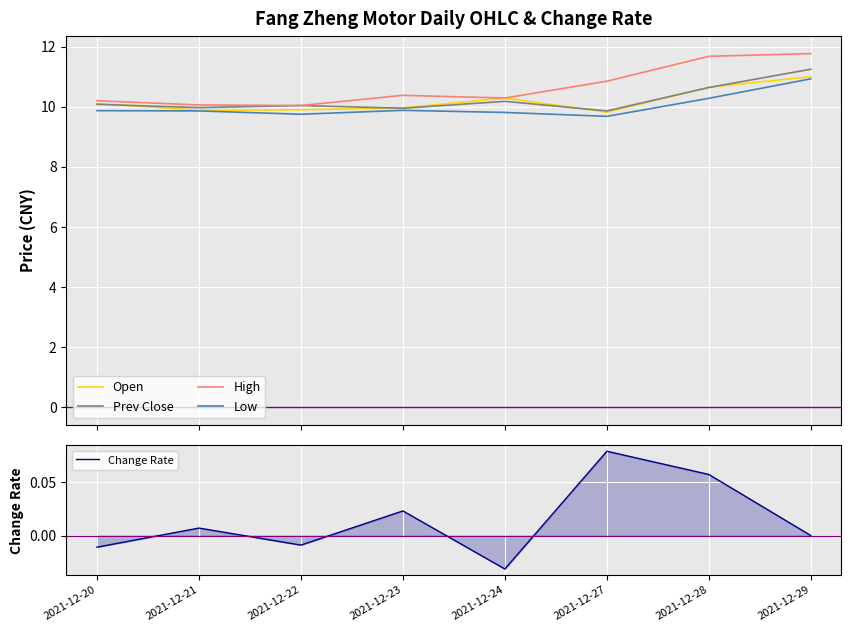

How many categories are shown in the chart?

8